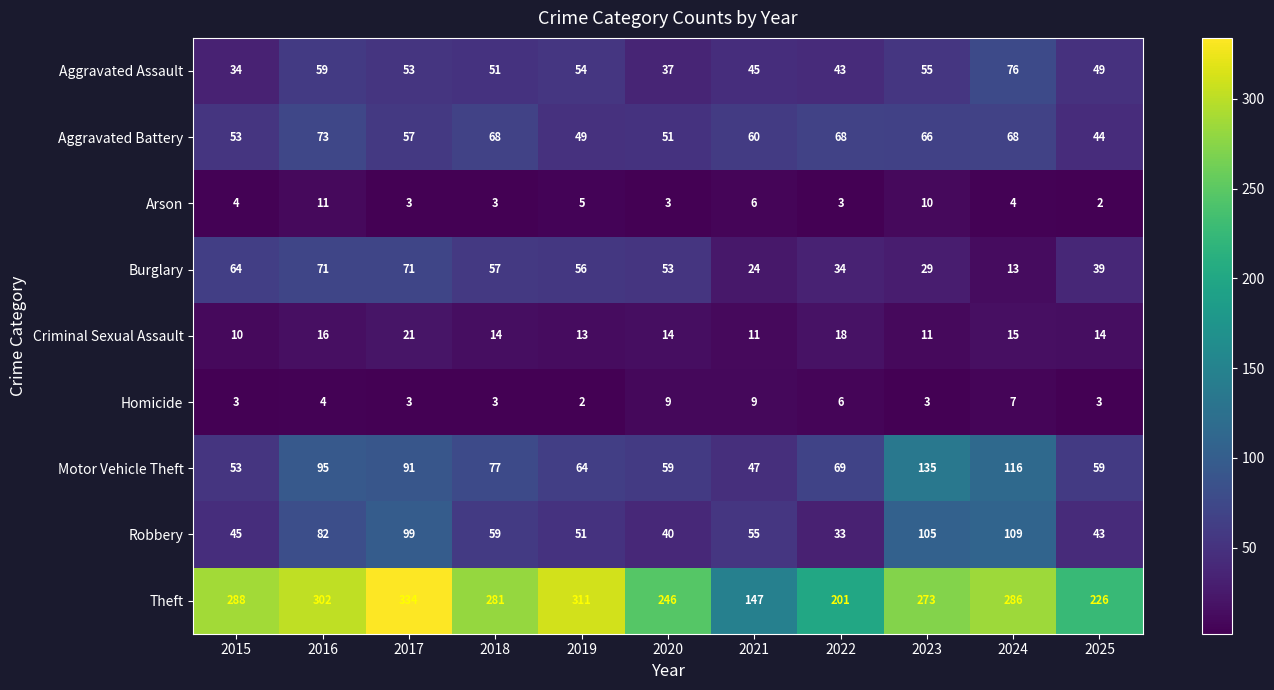

Between 2023 and 2025, which series saw the biggest shift?

Motor Vehicle Theft